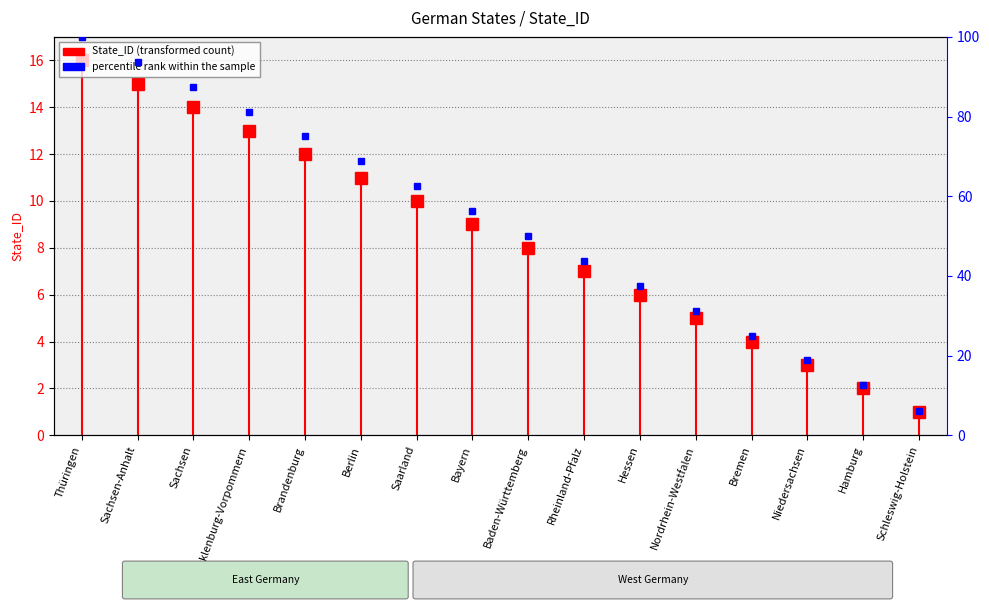

Reading right to left, what are all the values shown in this chart?

State_ID: 1.0	2.0	3.0	4.0	5.0	6.0	7.0	8.0	9.0	10.0	11.0	12.0	13.0	14.0	15.0	16.0
percentile rank within the sample: 6.2	12.5	18.8	25.0	31.2	37.5	43.8	50.0	56.2	62.5	68.8	75.0	81.2	87.5	93.8	100.0